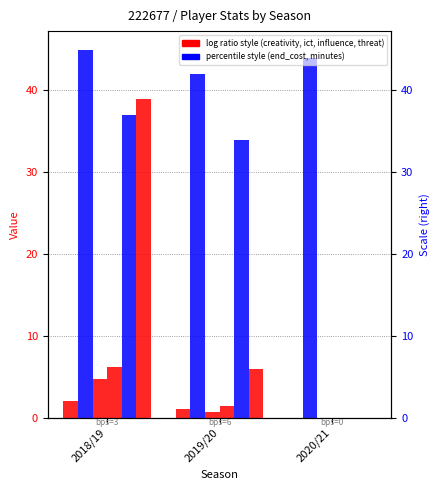

The ict_index series shows 0.0 at 2020/21. True or false?

True